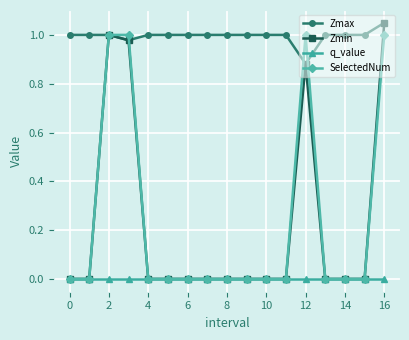

Which series has the largest range (max minus min)?

Zmin